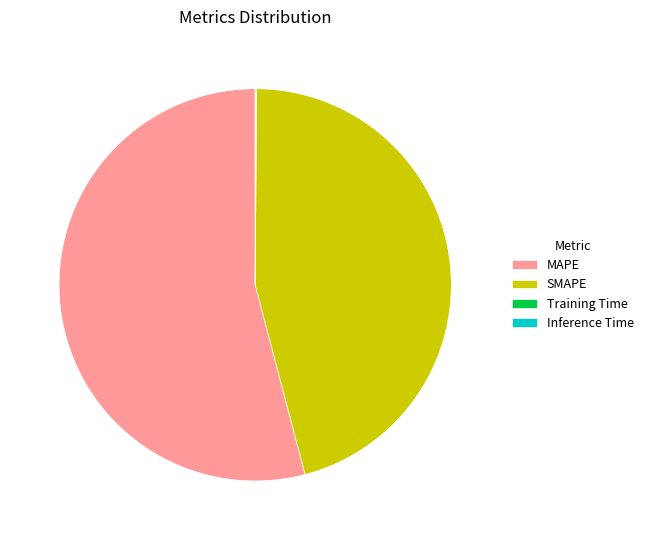

Is the sum of SMAPE and MAPE greater than half?

Yes